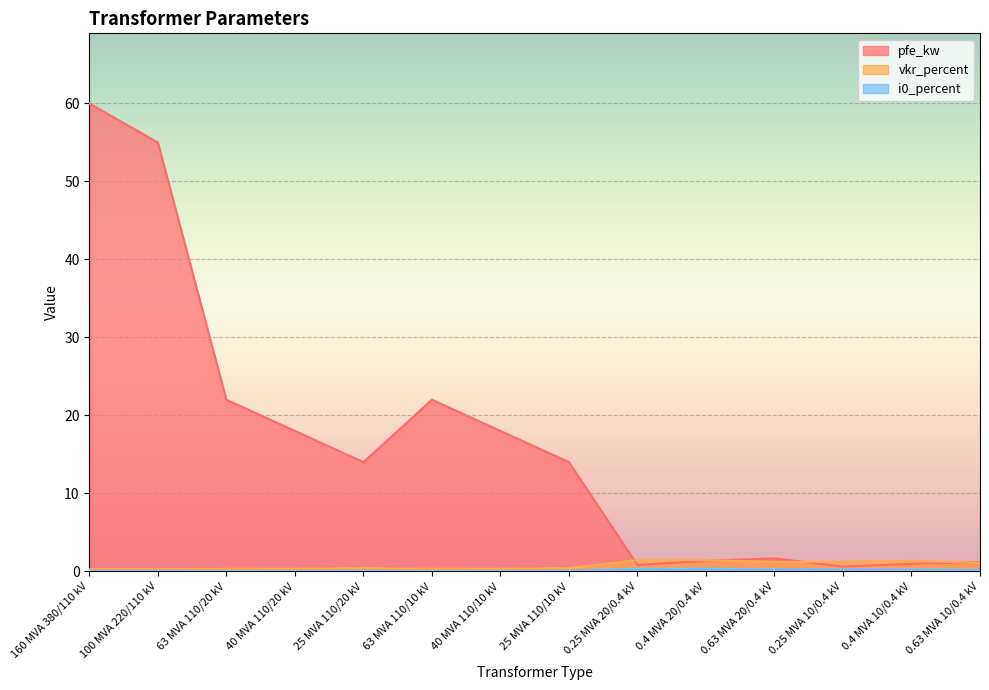

Reading left to right, transcribe all the data shown in this chart.

pfe_kw: 60.0	55.0	22.0	18.0	14.0	22.0	18.0	14.0	0.8	1.4	1.6	0.6	0.9	1.2
vkr_percent: 0.2	0.3	0.3	0.3	0.4	0.3	0.3	0.4	1.4	1.4	1.2	1.2	1.3	1.1
i0_percent: 0.1	0.1	0.0	0.1	0.1	0.0	0.1	0.1	0.3	0.3	0.3	0.2	0.2	0.2